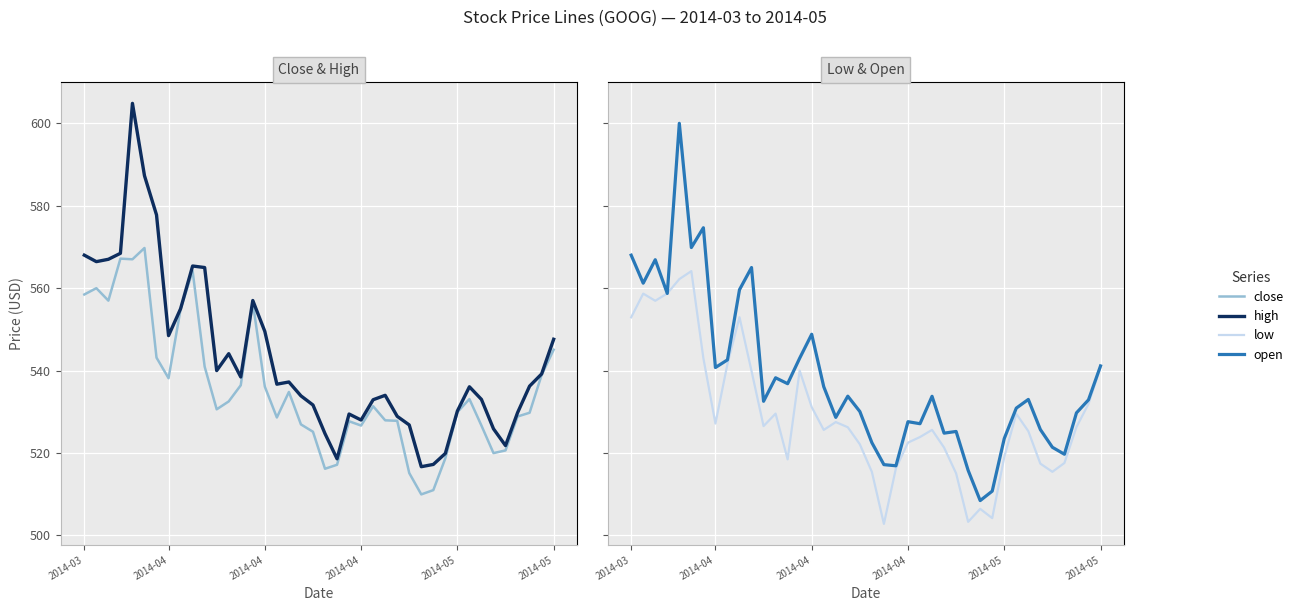

The value of high at 2014-04 is 270.9. True or false?

False